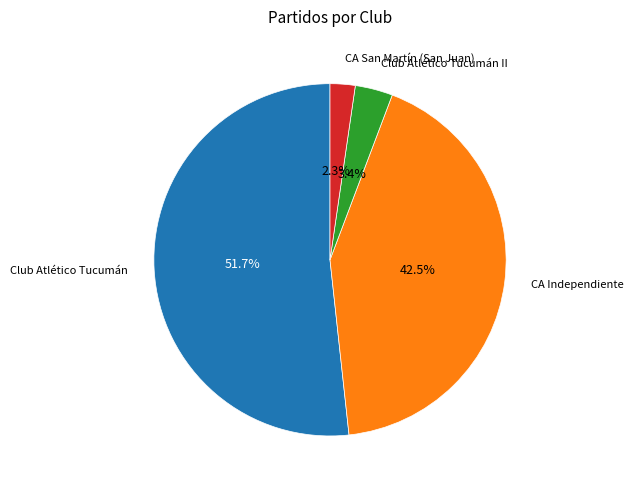

What is the ratio of the value at CA San Martín (San Juan) to the value at Club Atlético Tucumán II?

0.7